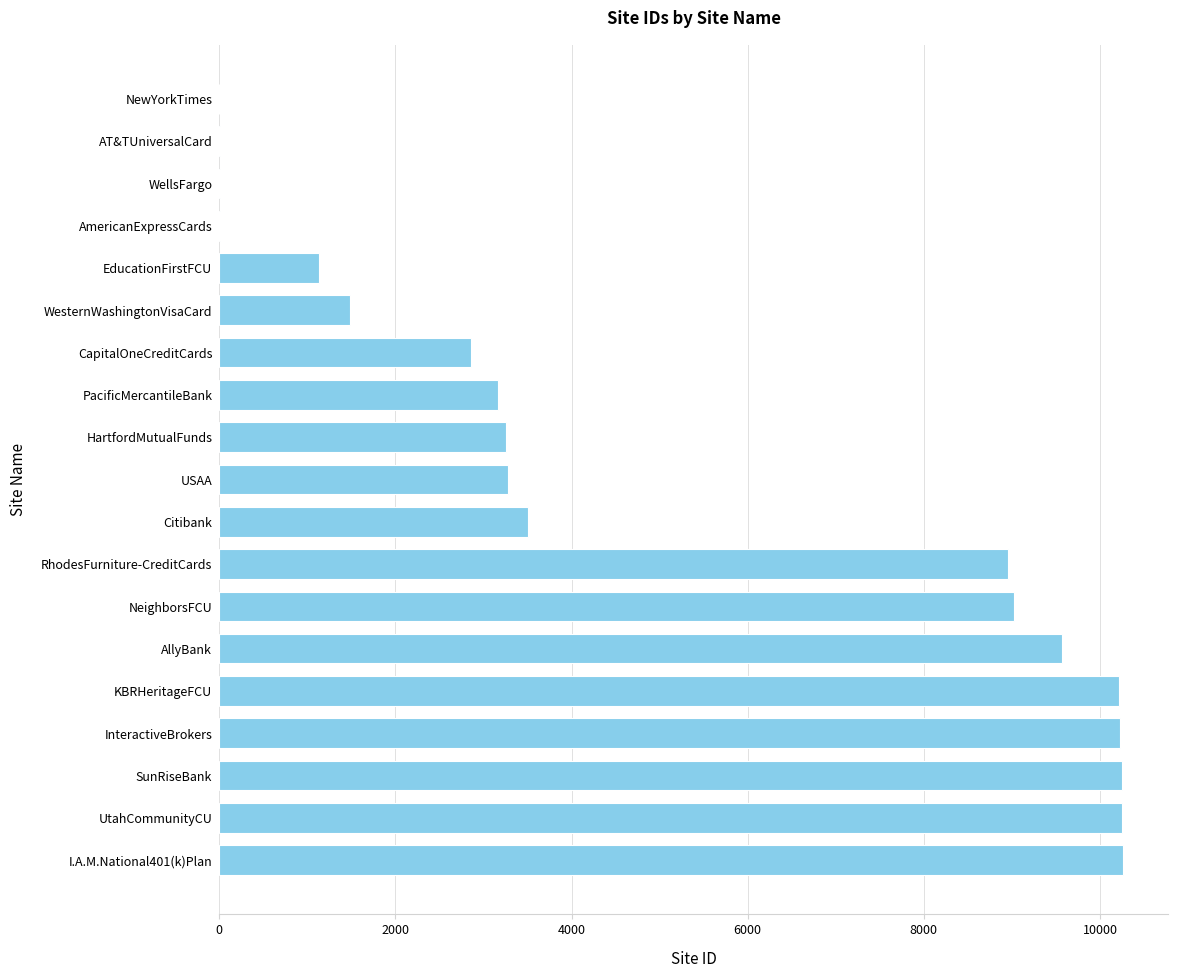

The chart shows a value of 4396 at KBRHeritageFCU. True or false?

False